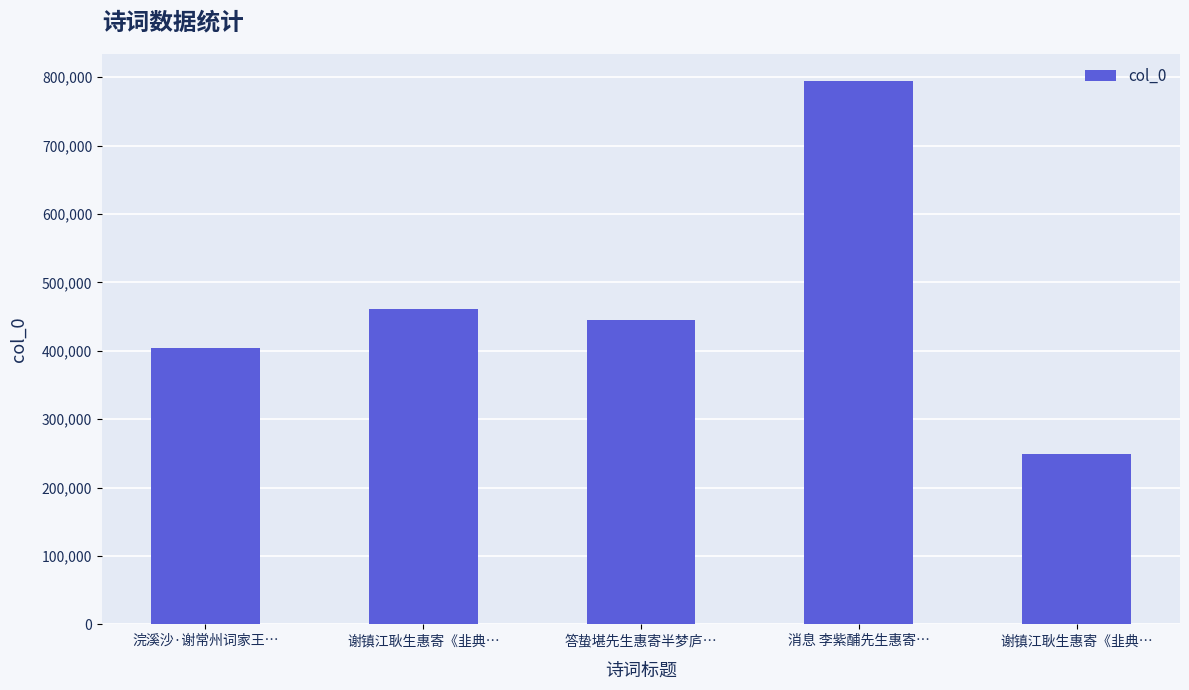

What is the sum of the values at 浣溪沙·谢常州词家王… and 消息 李紫酺先生惠寄…?

1198329